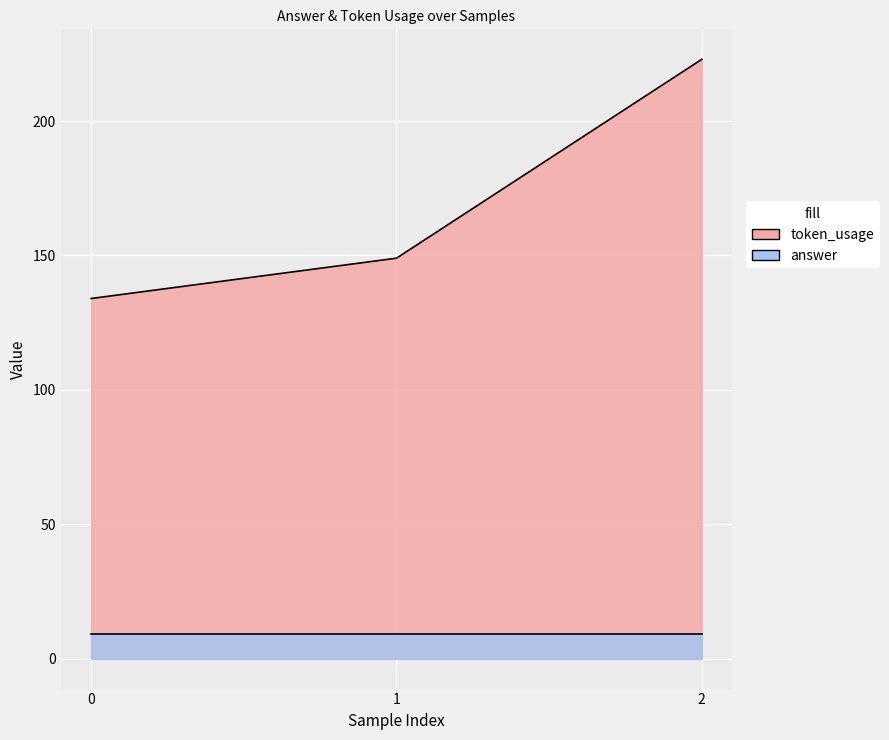

Reading left to right, what are all the values shown in this chart?

0=134	1=149	2=223